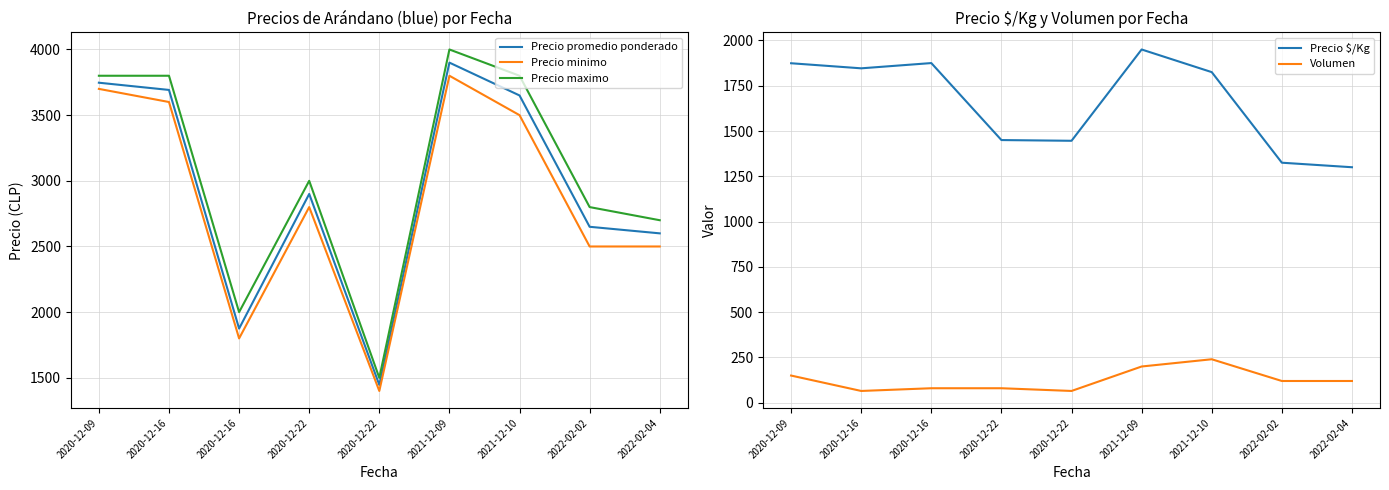

Is it true that Precio minimo equals 3600 at 2020-12-16?

True